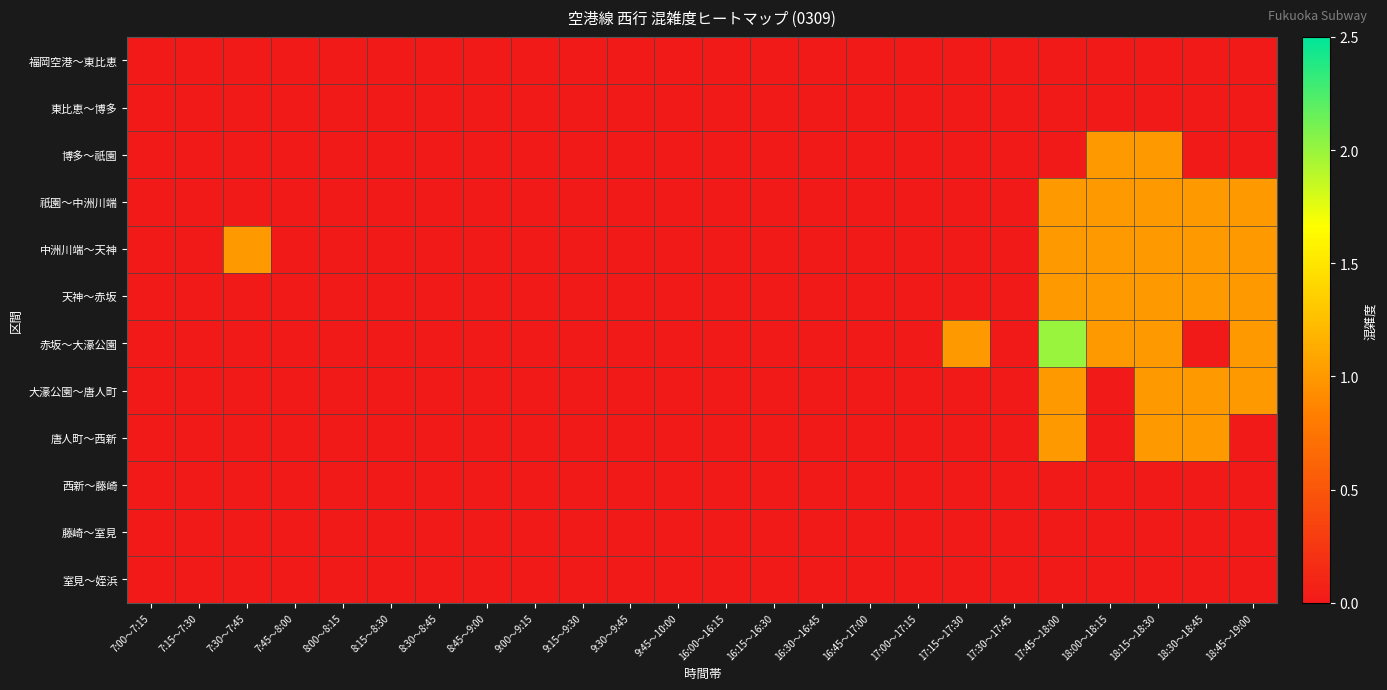

Reading right to left, what are all the values shown in this chart?

福岡空港～東比恵: 18:45～19:00=0	18:30～18:45=0	18:15～18:30=0	18:00～18:15=0	17:45～18:00=0	17:30～17:45=0	17:15～17:30=0	17:00～17:15=0	16:45～17:00=0	16:30～16:45=0	16:15～16:30=0	16:00～16:15=0	9:45～10:00=0	9:30～9:45=0	9:15～9:30=0	9:00～9:15=0	8:45～9:00=0	8:30～8:45=0	8:15～8:30=0	8:00～8:15=0	7:45～8:00=0	7:30～7:45=0	7:15～7:30=0	7:00～7:15=0
東比恵～博多: 18:45～19:00=0	18:30～18:45=0	18:15～18:30=0	18:00～18:15=0	17:45～18:00=0	17:30～17:45=0	17:15～17:30=0	17:00～17:15=0	16:45～17:00=0	16:30～16:45=0	16:15～16:30=0	16:00～16:15=0	9:45～10:00=0	9:30～9:45=0	9:15～9:30=0	9:00～9:15=0	8:45～9:00=0	8:30～8:45=0	8:15～8:30=0	8:00～8:15=0	7:45～8:00=0	7:30～7:45=0	7:15～7:30=0	7:00～7:15=0
博多～祇園: 18:45～19:00=0	18:30～18:45=0	18:15～18:30=1	18:00～18:15=1	17:45～18:00=0	17:30～17:45=0	17:15～17:30=0	17:00～17:15=0	16:45～17:00=0	16:30～16:45=0	16:15～16:30=0	16:00～16:15=0	9:45～10:00=0	9:30～9:45=0	9:15～9:30=0	9:00～9:15=0	8:45～9:00=0	8:30～8:45=0	8:15～8:30=0	8:00～8:15=0	7:45～8:00=0	7:30～7:45=0	7:15～7:30=0	7:00～7:15=0
祇園～中洲川端: 18:45～19:00=1	18:30～18:45=1	18:15～18:30=1	18:00～18:15=1	17:45～18:00=1	17:30～17:45=0	17:15～17:30=0	17:00～17:15=0	16:45～17:00=0	16:30～16:45=0	16:15～16:30=0	16:00～16:15=0	9:45～10:00=0	9:30～9:45=0	9:15～9:30=0	9:00～9:15=0	8:45～9:00=0	8:30～8:45=0	8:15～8:30=0	8:00～8:15=0	7:45～8:00=0	7:30～7:45=0	7:15～7:30=0	7:00～7:15=0
中洲川端～天神: 18:45～19:00=1	18:30～18:45=1	18:15～18:30=1	18:00～18:15=1	17:45～18:00=1	17:30～17:45=0	17:15～17:30=0	17:00～17:15=0	16:45～17:00=0	16:30～16:45=0	16:15～16:30=0	16:00～16:15=0	9:45～10:00=0	9:30～9:45=0	9:15～9:30=0	9:00～9:15=0	8:45～9:00=0	8:30～8:45=0	8:15～8:30=0	8:00～8:15=0	7:45～8:00=0	7:30～7:45=1	7:15～7:30=0	7:00～7:15=0
天神～赤坂: 18:45～19:00=1	18:30～18:45=1	18:15～18:30=1	18:00～18:15=1	17:45～18:00=1	17:30～17:45=0	17:15～17:30=0	17:00～17:15=0	16:45～17:00=0	16:30～16:45=0	16:15～16:30=0	16:00～16:15=0	9:45～10:00=0	9:30～9:45=0	9:15～9:30=0	9:00～9:15=0	8:45～9:00=0	8:30～8:45=0	8:15～8:30=0	8:00～8:15=0	7:45～8:00=0	7:30～7:45=0	7:15～7:30=0	7:00～7:15=0
赤坂～大濠公園: 18:45～19:00=1	18:30～18:45=0	18:15～18:30=1	18:00～18:15=1	17:45～18:00=2	17:30～17:45=0	17:15～17:30=1	17:00～17:15=0	16:45～17:00=0	16:30～16:45=0	16:15～16:30=0	16:00～16:15=0	9:45～10:00=0	9:30～9:45=0	9:15～9:30=0	9:00～9:15=0	8:45～9:00=0	8:30～8:45=0	8:15～8:30=0	8:00～8:15=0	7:45～8:00=0	7:30～7:45=0	7:15～7:30=0	7:00～7:15=0
大濠公園～唐人町: 18:45～19:00=1	18:30～18:45=1	18:15～18:30=1	18:00～18:15=0	17:45～18:00=1	17:30～17:45=0	17:15～17:30=0	17:00～17:15=0	16:45～17:00=0	16:30～16:45=0	16:15～16:30=0	16:00～16:15=0	9:45～10:00=0	9:30～9:45=0	9:15～9:30=0	9:00～9:15=0	8:45～9:00=0	8:30～8:45=0	8:15～8:30=0	8:00～8:15=0	7:45～8:00=0	7:30～7:45=0	7:15～7:30=0	7:00～7:15=0
唐人町～西新: 18:45～19:00=0	18:30～18:45=1	18:15～18:30=1	18:00～18:15=0	17:45～18:00=1	17:30～17:45=0	17:15～17:30=0	17:00～17:15=0	16:45～17:00=0	16:30～16:45=0	16:15～16:30=0	16:00～16:15=0	9:45～10:00=0	9:30～9:45=0	9:15～9:30=0	9:00～9:15=0	8:45～9:00=0	8:30～8:45=0	8:15～8:30=0	8:00～8:15=0	7:45～8:00=0	7:30～7:45=0	7:15～7:30=0	7:00～7:15=0
西新～藤崎: 18:45～19:00=0	18:30～18:45=0	18:15～18:30=0	18:00～18:15=0	17:45～18:00=0	17:30～17:45=0	17:15～17:30=0	17:00～17:15=0	16:45～17:00=0	16:30～16:45=0	16:15～16:30=0	16:00～16:15=0	9:45～10:00=0	9:30～9:45=0	9:15～9:30=0	9:00～9:15=0	8:45～9:00=0	8:30～8:45=0	8:15～8:30=0	8:00～8:15=0	7:45～8:00=0	7:30～7:45=0	7:15～7:30=0	7:00～7:15=0
藤崎～室見: 18:45～19:00=0	18:30～18:45=0	18:15～18:30=0	18:00～18:15=0	17:45～18:00=0	17:30～17:45=0	17:15～17:30=0	17:00～17:15=0	16:45～17:00=0	16:30～16:45=0	16:15～16:30=0	16:00～16:15=0	9:45～10:00=0	9:30～9:45=0	9:15～9:30=0	9:00～9:15=0	8:45～9:00=0	8:30～8:45=0	8:15～8:30=0	8:00～8:15=0	7:45～8:00=0	7:30～7:45=0	7:15～7:30=0	7:00～7:15=0
室見～姪浜: 18:45～19:00=0	18:30～18:45=0	18:15～18:30=0	18:00～18:15=0	17:45～18:00=0	17:30～17:45=0	17:15～17:30=0	17:00～17:15=0	16:45～17:00=0	16:30～16:45=0	16:15～16:30=0	16:00～16:15=0	9:45～10:00=0	9:30～9:45=0	9:15～9:30=0	9:00～9:15=0	8:45～9:00=0	8:30～8:45=0	8:15～8:30=0	8:00～8:15=0	7:45～8:00=0	7:30～7:45=0	7:15～7:30=0	7:00～7:15=0